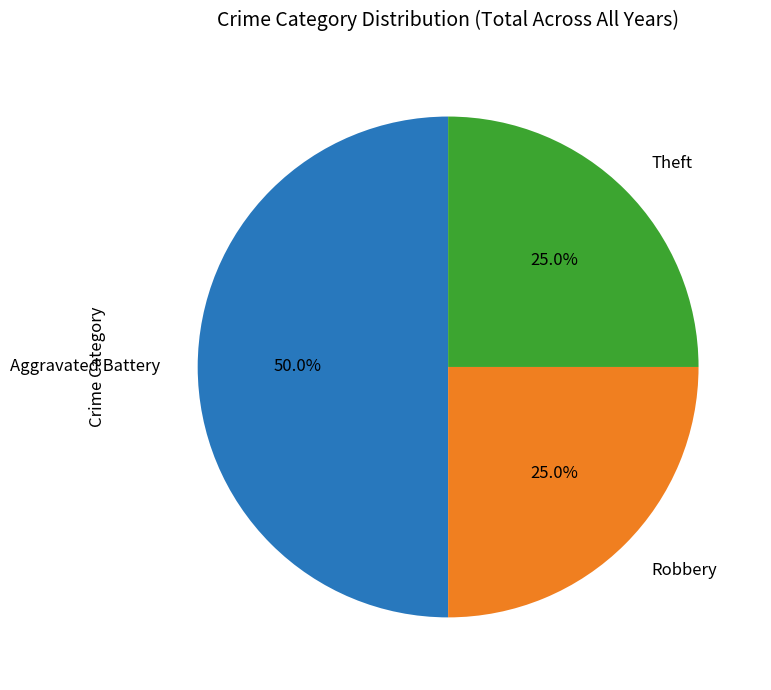

Which slice is the largest?

Aggravated Battery